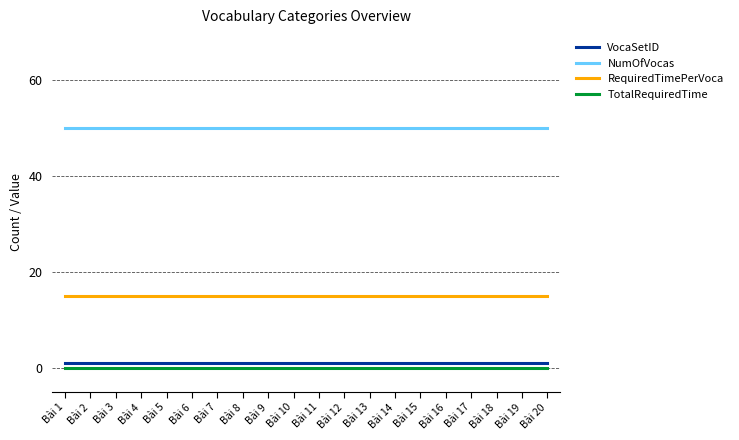

What are all the series names shown in the legend?

VocaSetID, NumOfVocas, RequiredTimePerVoca, TotalRequiredTime